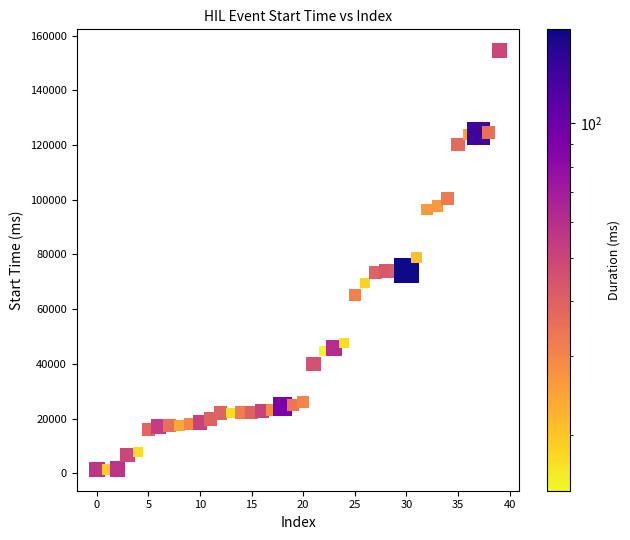

What is the range of Y values (max minus min)?

153272.3